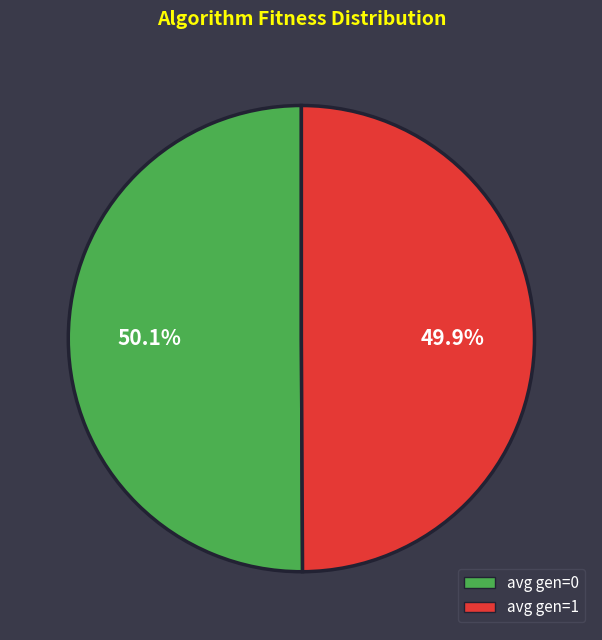

To the nearest percent, what is the combined percentage of avg gen=1 and avg gen=0?

100%